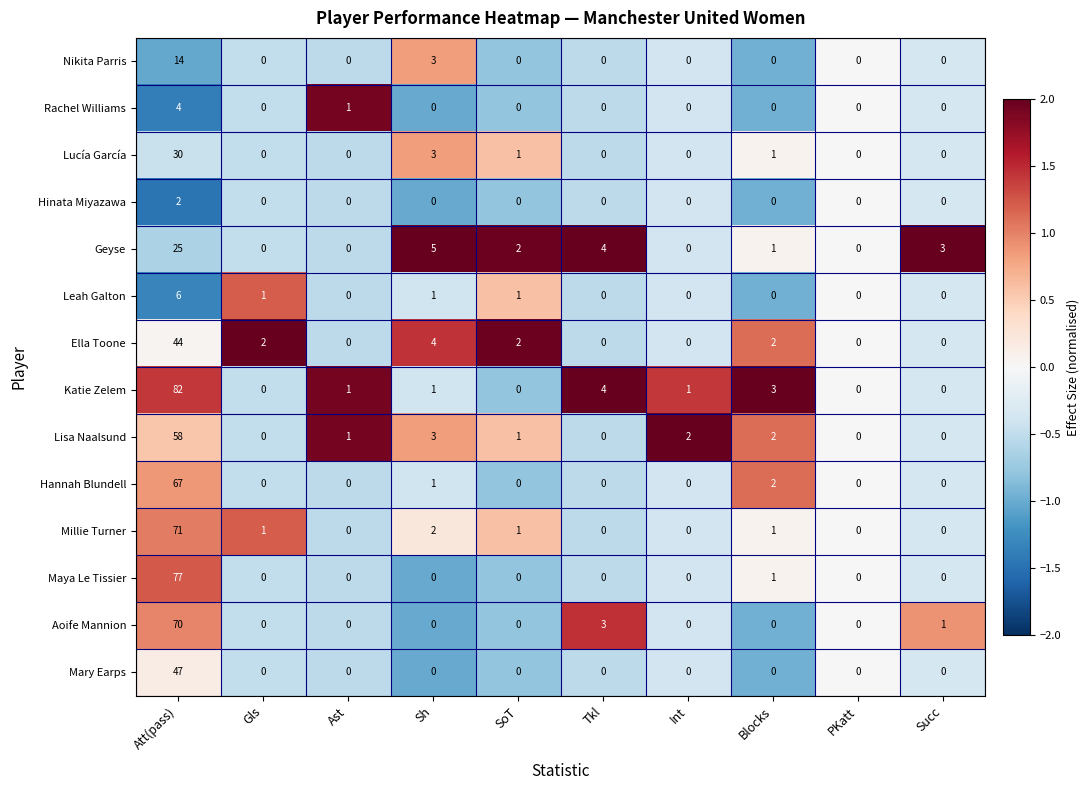

At which category is the sum across all series the highest?

Att(pass)